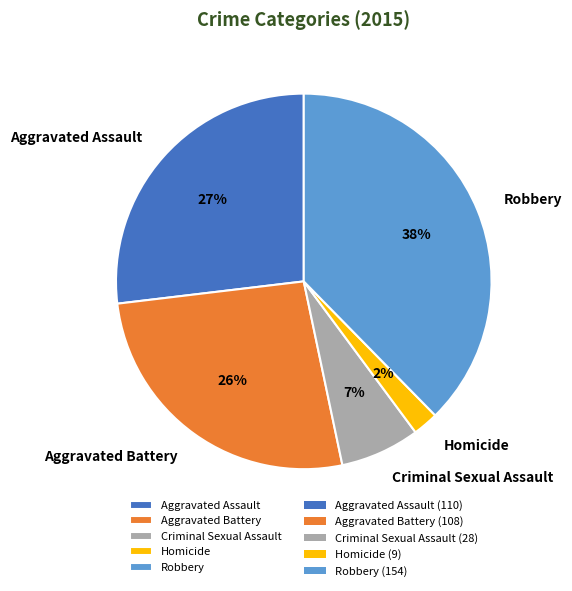

Is the sum of Aggravated Assault and Homicide greater than half?

No